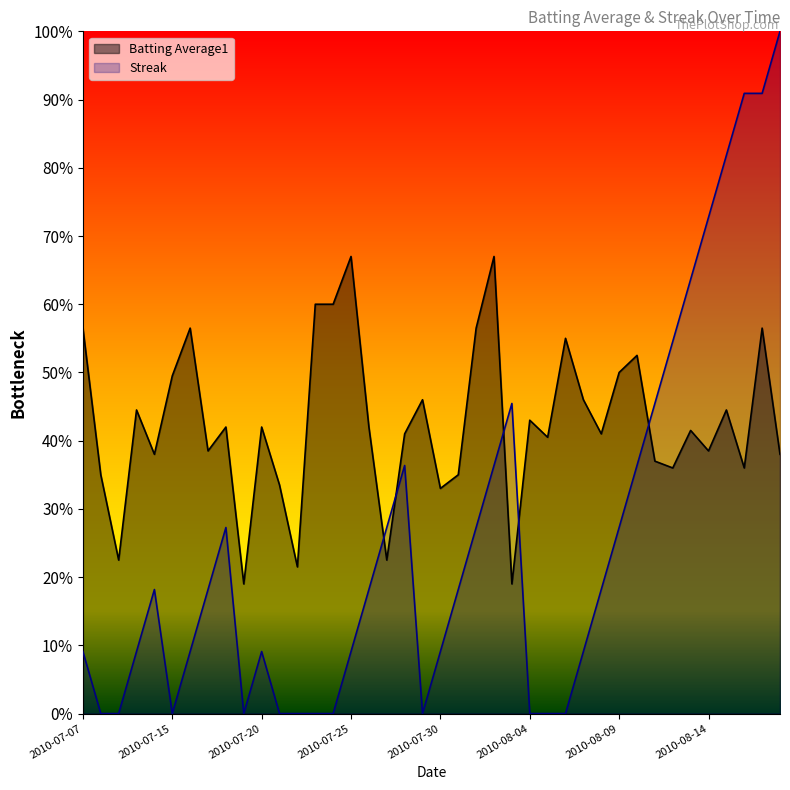

How many lines are shown in the chart?

2